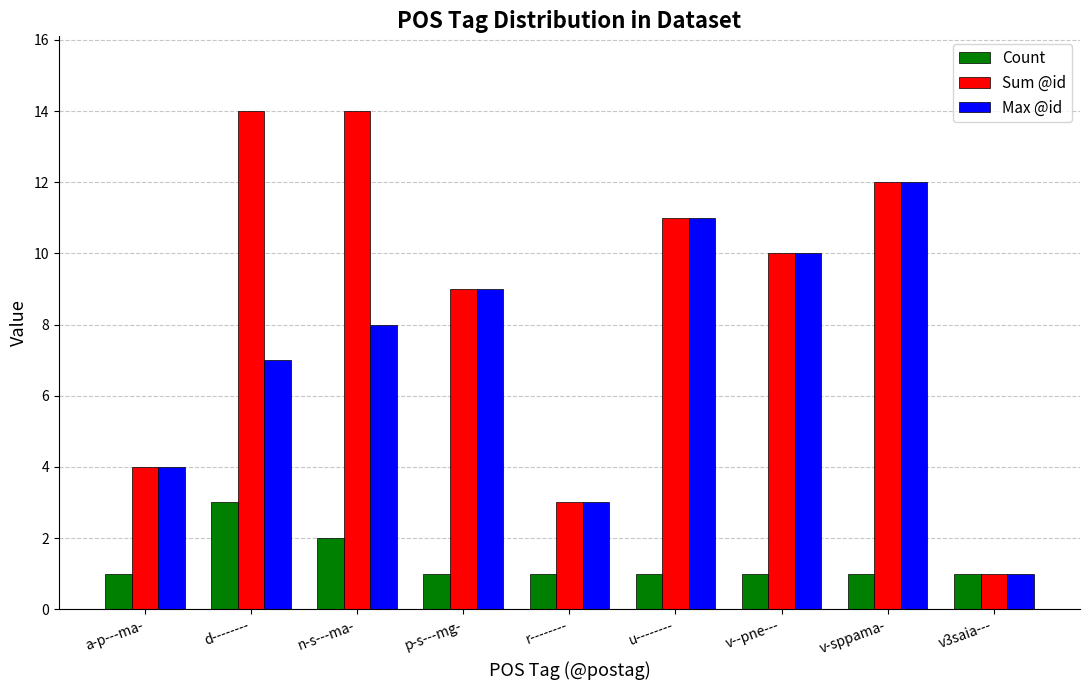

The Sum @id series shows 10 at v--pne---. True or false?

True